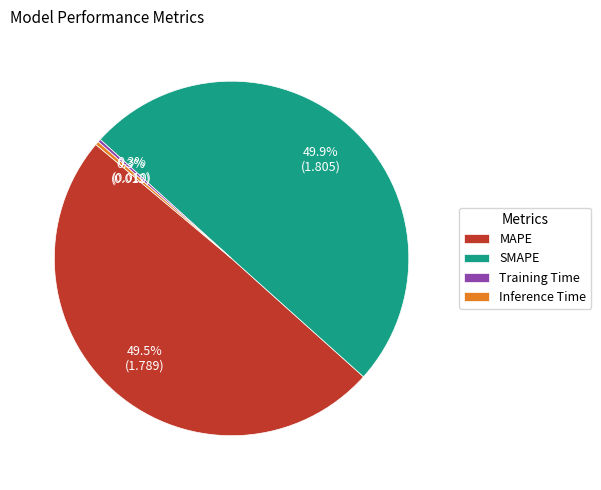

How many segments does this pie chart have?

4